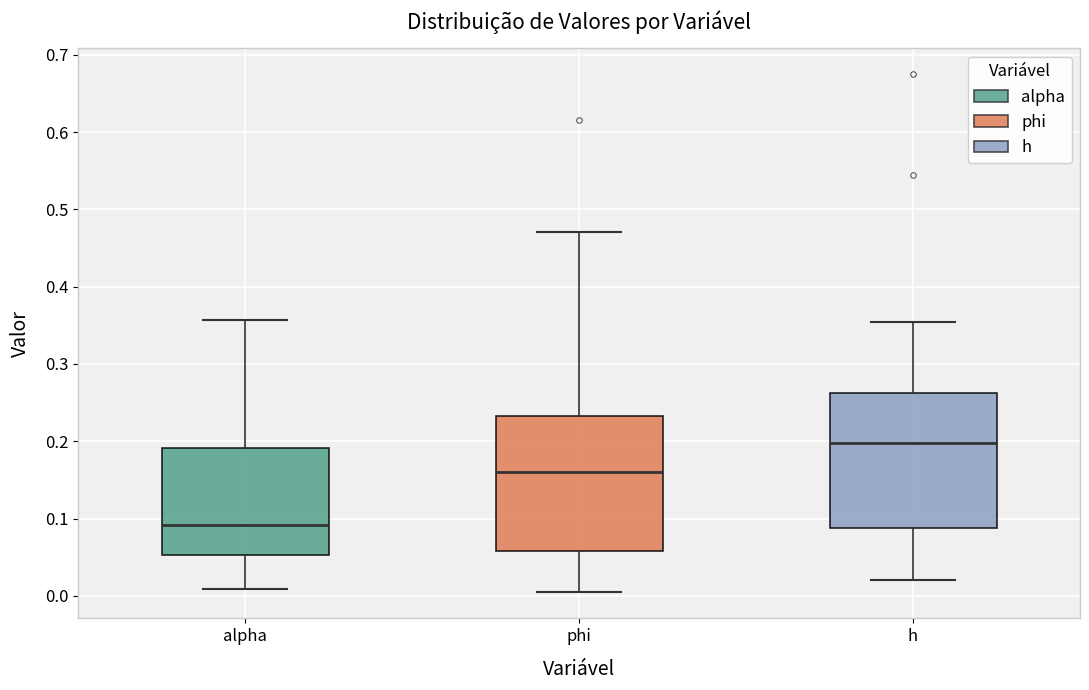

Reading left to right, read every box against the y-axis: the position of its median line, the range the box covers, and the ends of its whiskers. The values are not printed on the chart, so give them approximately, as read against the axis.

alpha: median 0.09, box 0.05 to 0.19, whiskers 0.01 to 0.36
phi: median 0.16, box 0.06 to 0.23, whiskers 0.00 to 0.47
h: median 0.20, box 0.09 to 0.26, whiskers 0.02 to 0.35